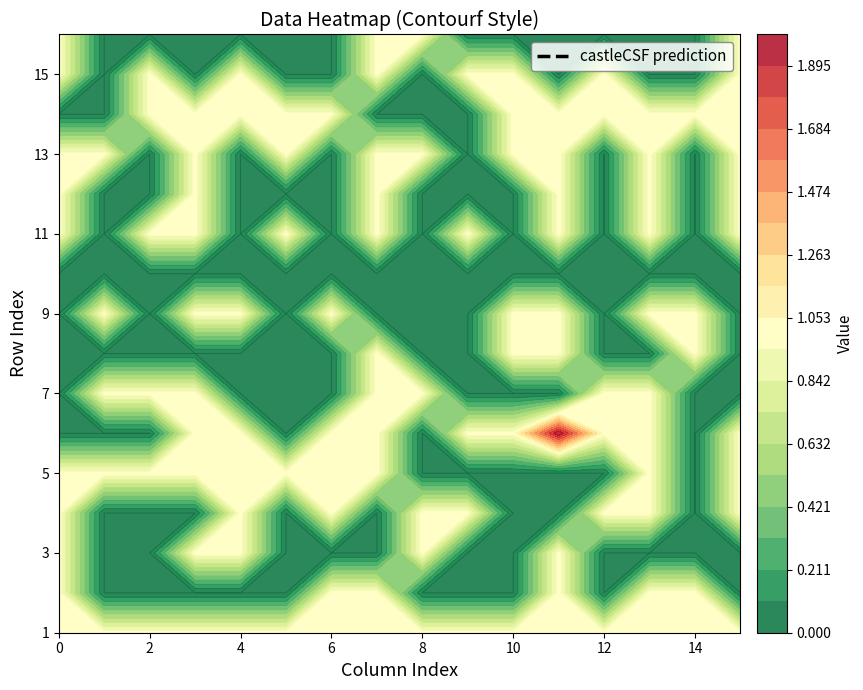

Where is row3 nearest to the value 0?

1